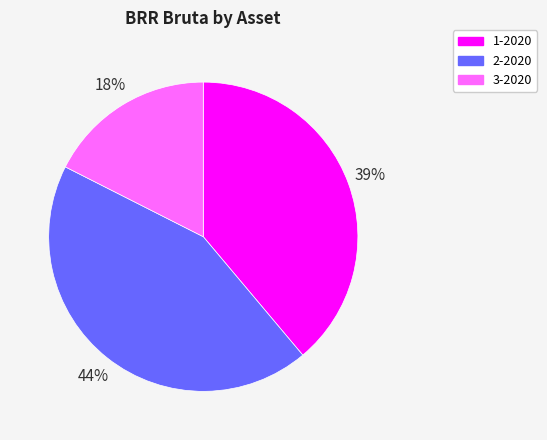

Do 2-2020 and 3-2020 together represent more than half of the pie?

Yes